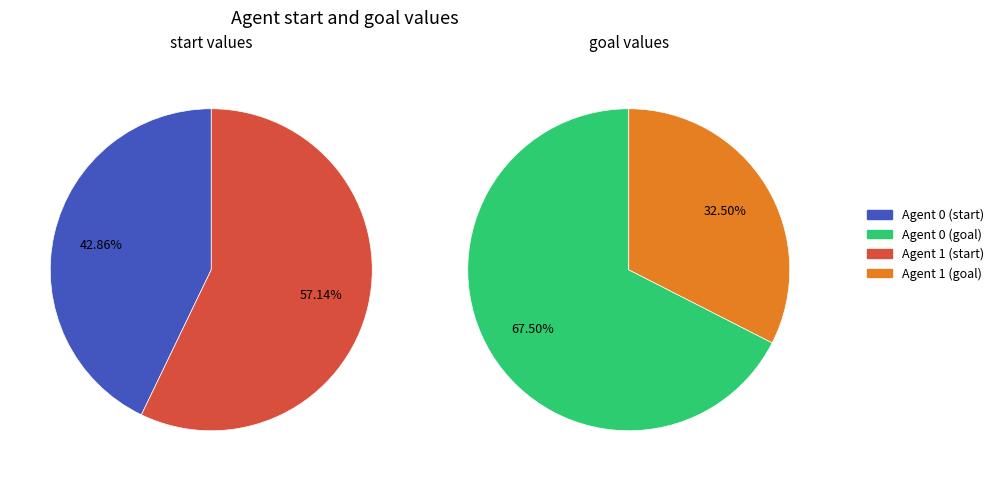

Between 1 and 0, which is larger?

1